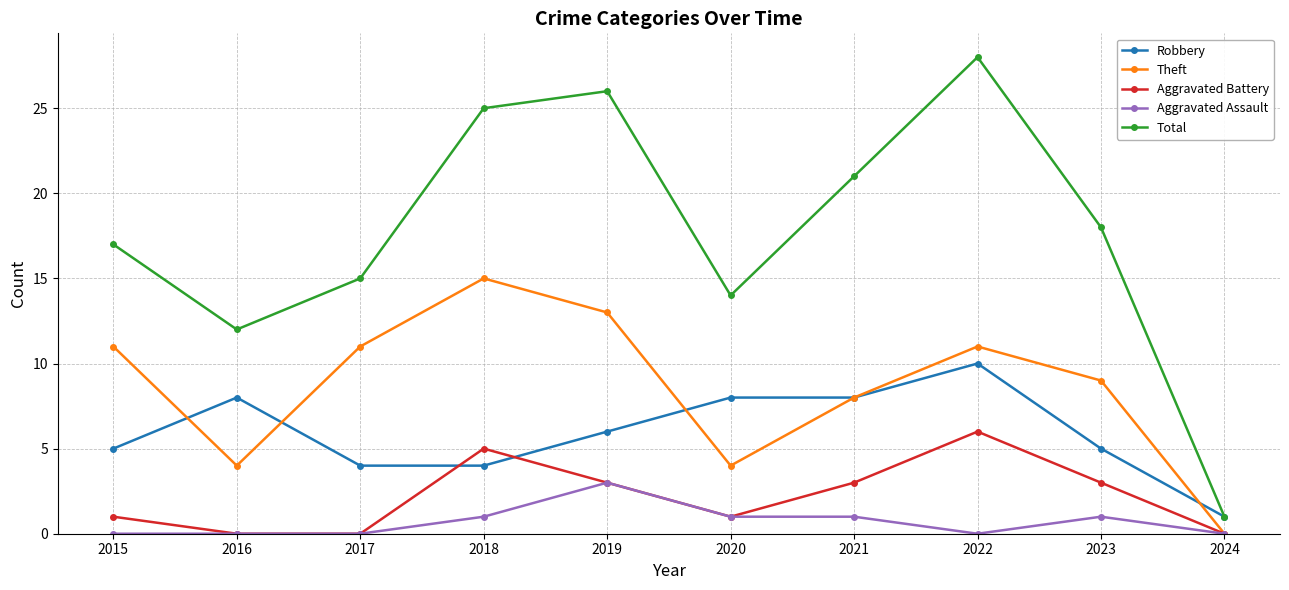

Which category has the highest value in the Aggravated Assault series?

2019